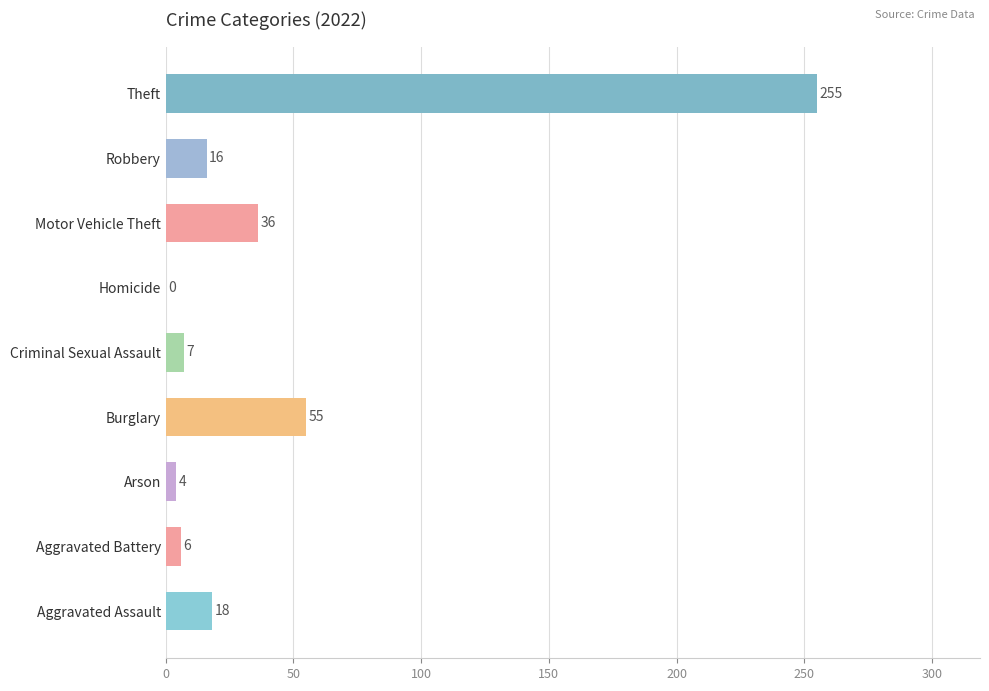

What is the sum of all values?

397